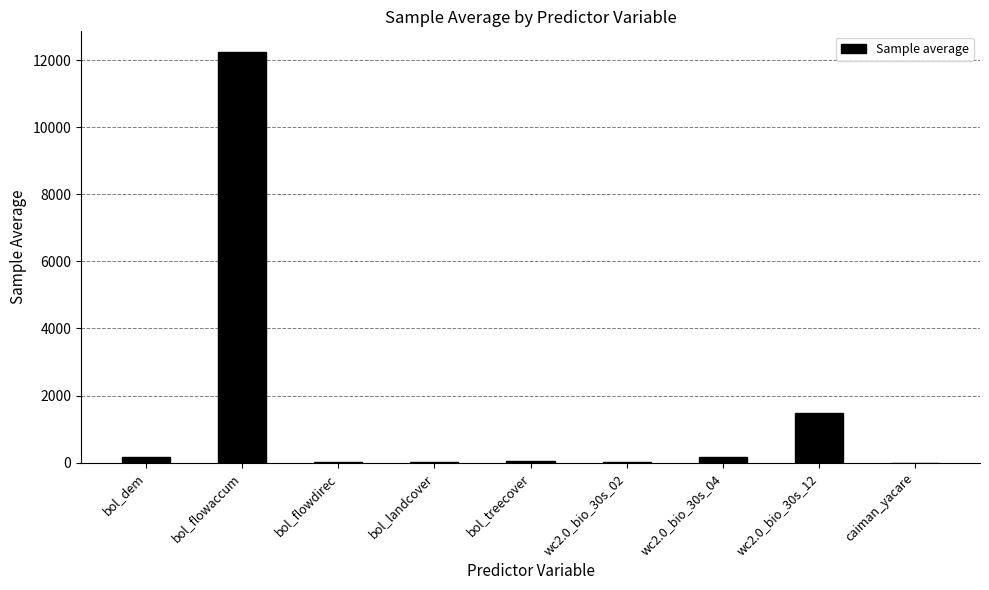

Which category has the highest value across all series?

bol_flowaccum